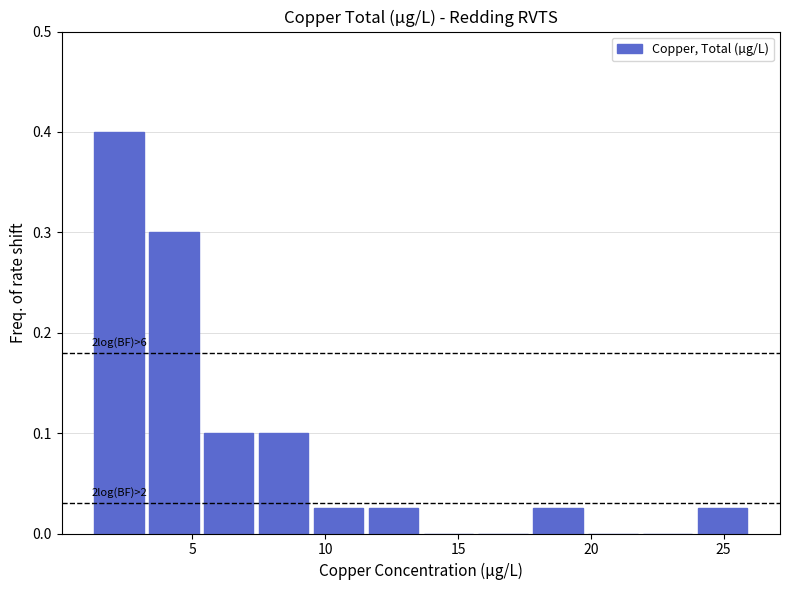

Which range on the x-axis has the tallest bar?

1.0 to 3.5